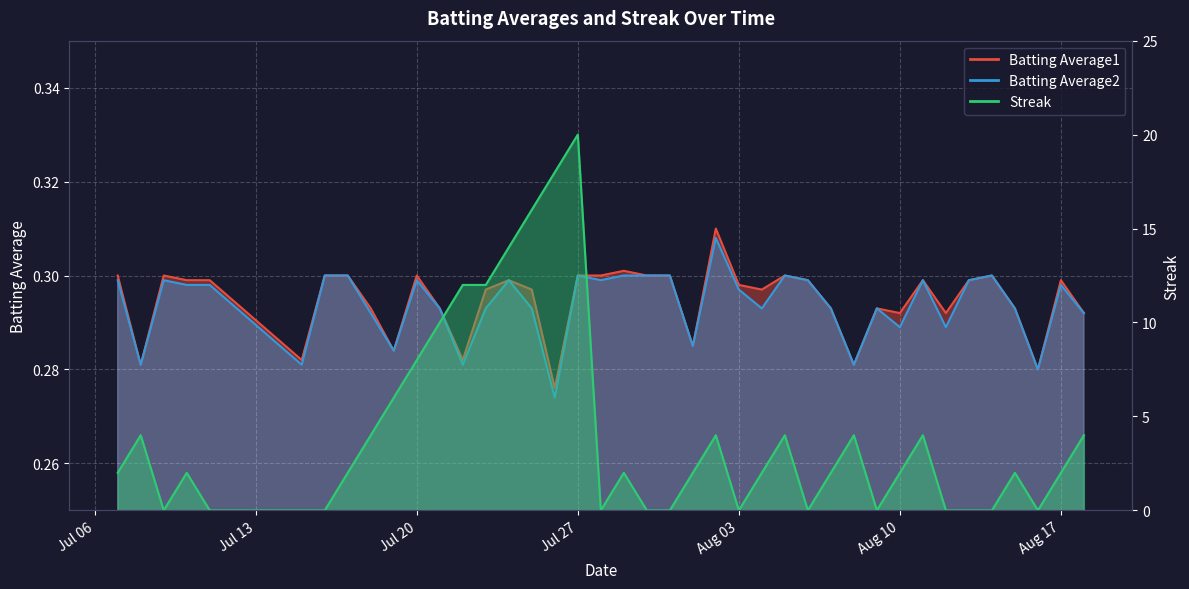

Where is Batting Average1 nearest to the value 0?

2010-07-26